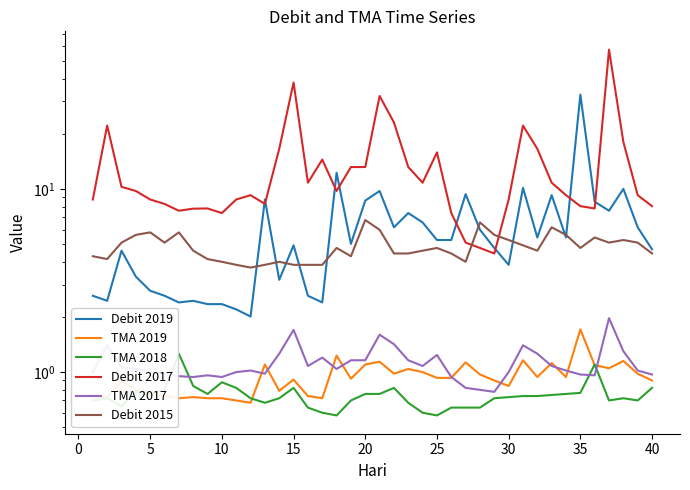

What are all the series names shown in the legend?

Debit 2019, TMA 2019, TMA 2018, Debit 2017, TMA 2017, Debit 2015